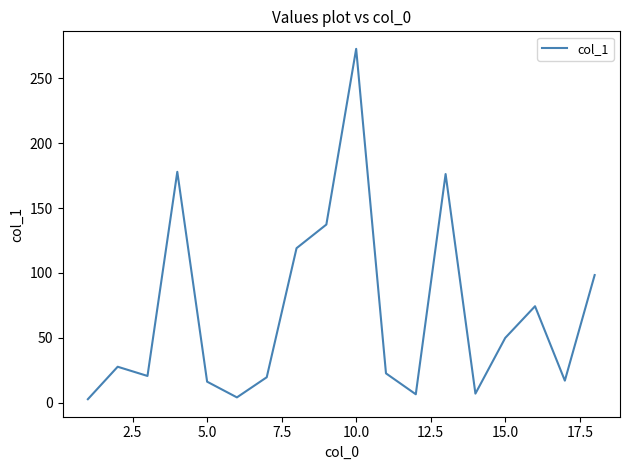

What is the difference between the maximum and minimum values?

269.8